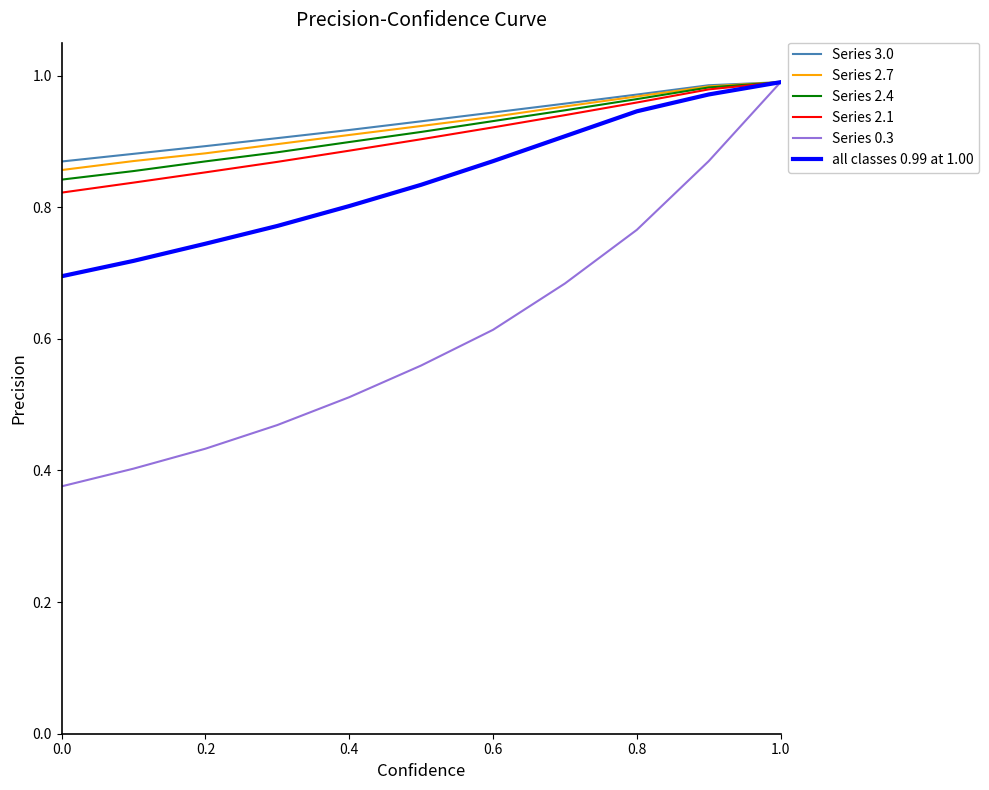

Which series has the widest spread of values?

Series 0.3